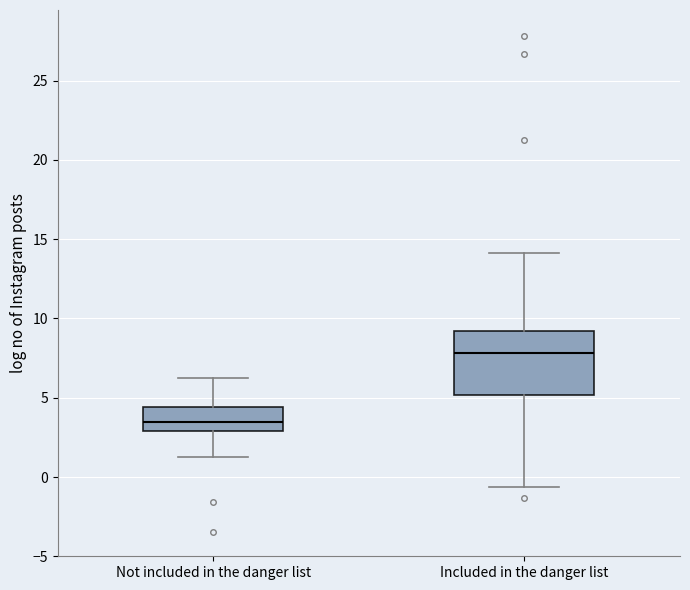

Reading left to right, read every box against the y-axis: the position of its median line, the range the box covers, and the ends of its whiskers. The values are not printed on the chart, so give them approximately, as read against the axis.

Not included in the danger list: median 3.5, box 3.0 to 4.5, whiskers 1.5 to 6.0
Included in the danger list: median 8.0, box 5.0 to 9.0, whiskers -0.5 to 14.0